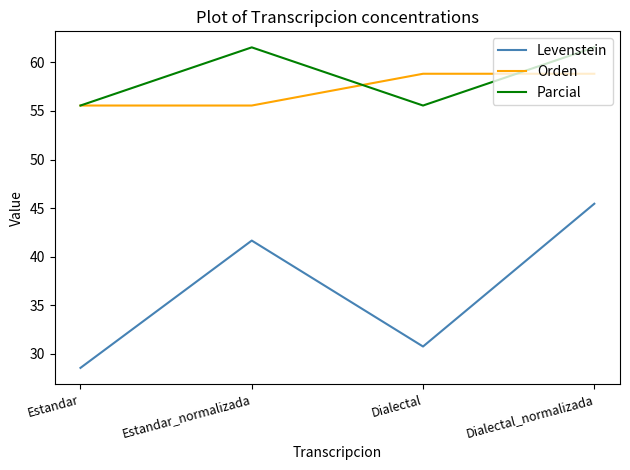

Rank the series by their maximum value, from lowest to highest.

Levenstein, Orden, Parcial